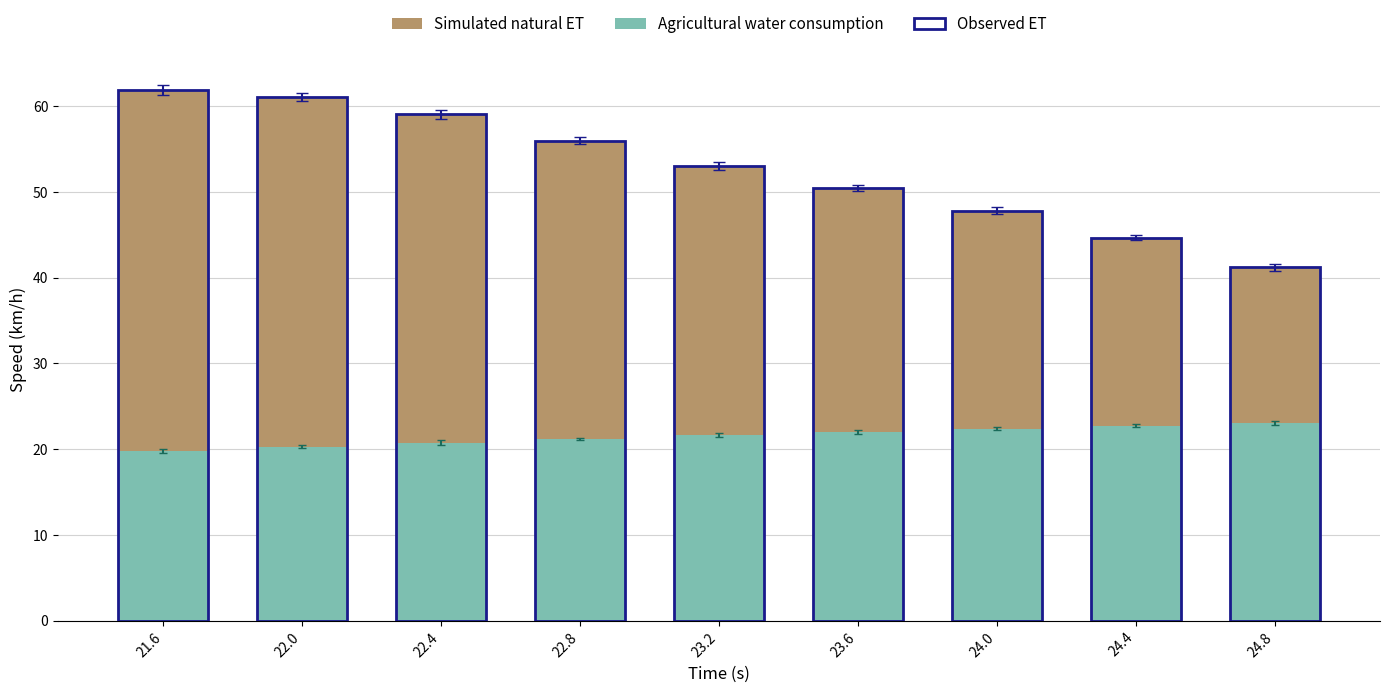

The Simulated natural ET series shows 41.2 at 24.8. True or false?

True